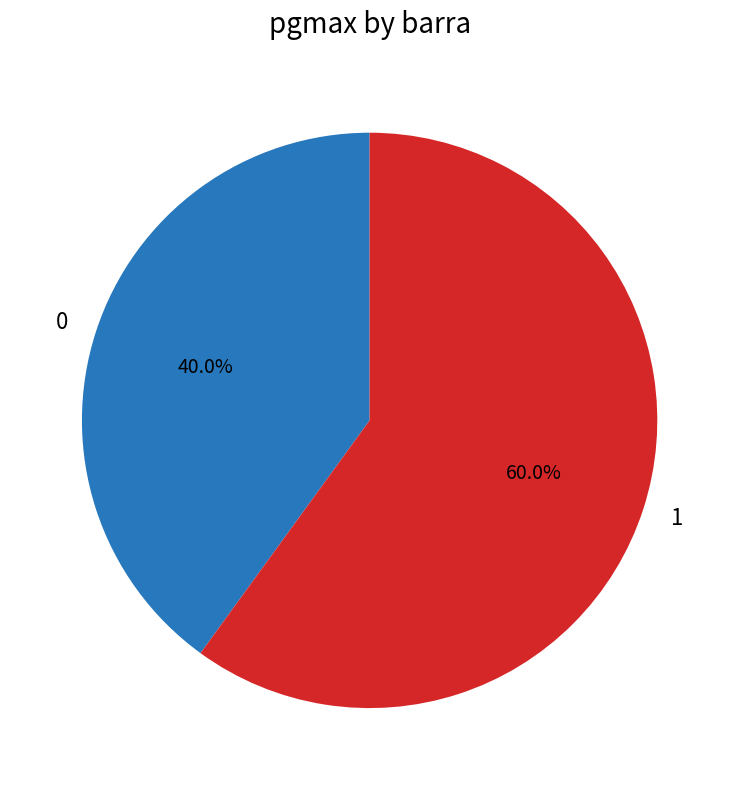

The 0 slice represents 51% of the pie. True or false?

False